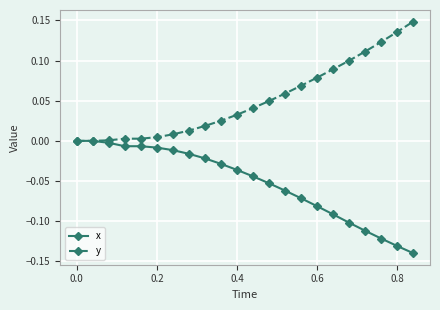

Count the number of data series in this chart.

2